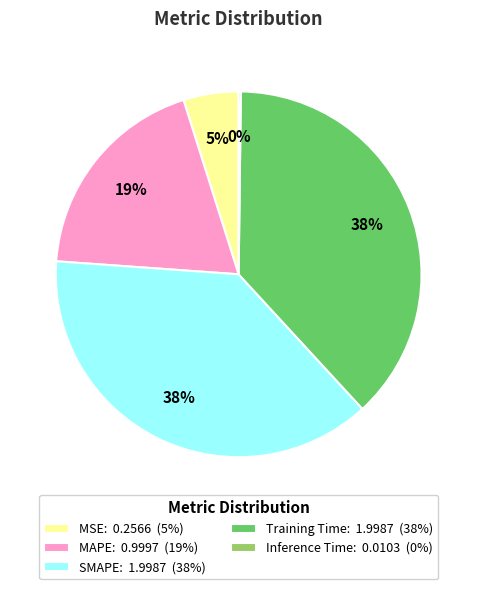

To the nearest percent, what percentage of the pie is SMAPE?

38%